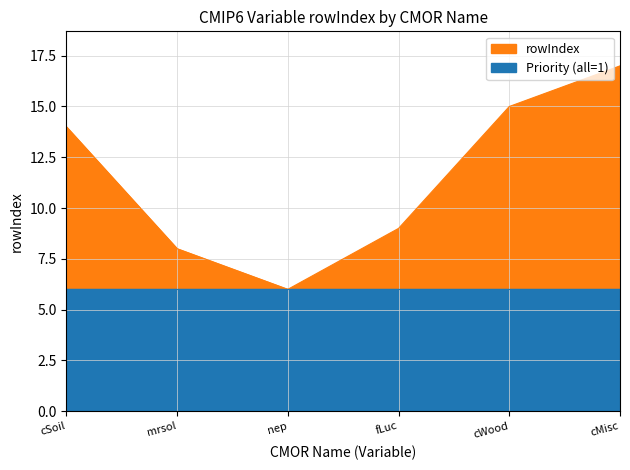

What is the greatest value displayed?

17